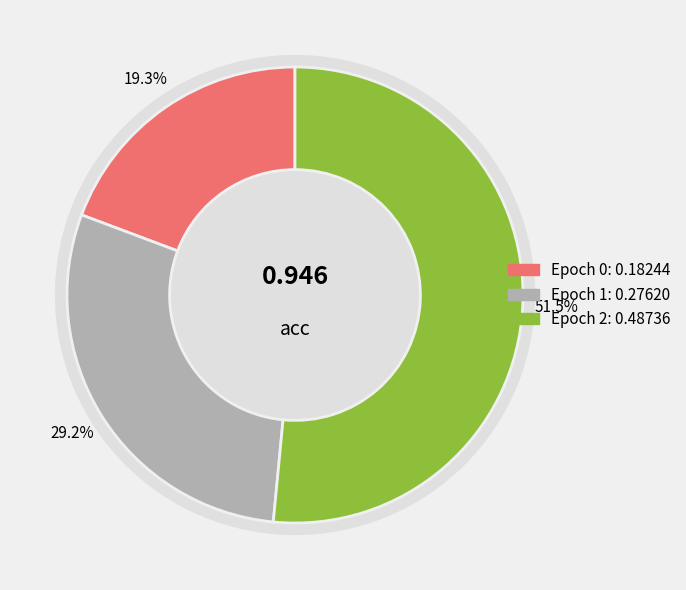

What is the largest slice in the pie chart?

2